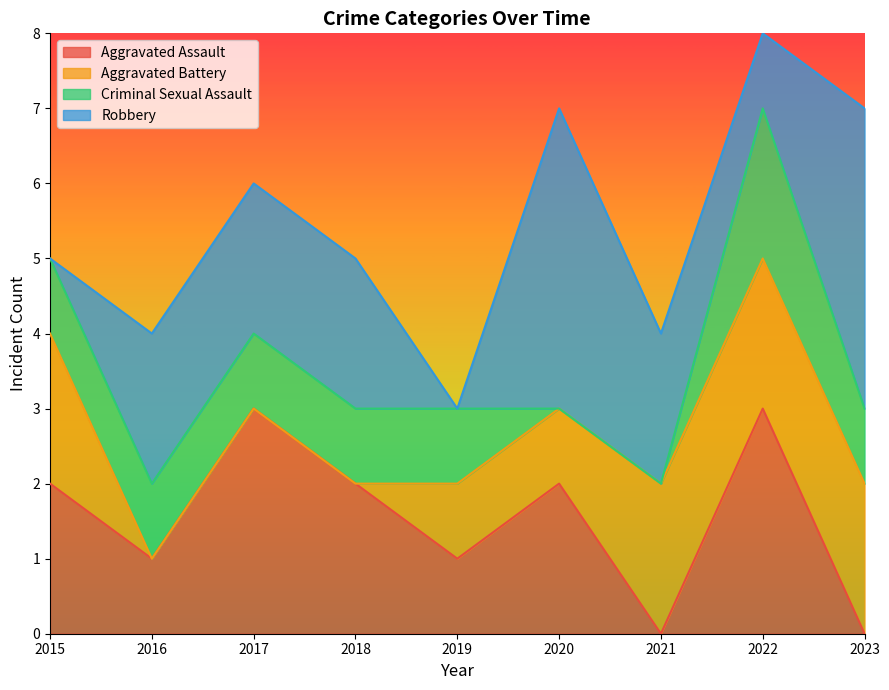

True or false: Aggravated Battery has a value of -1 at 2017.

False